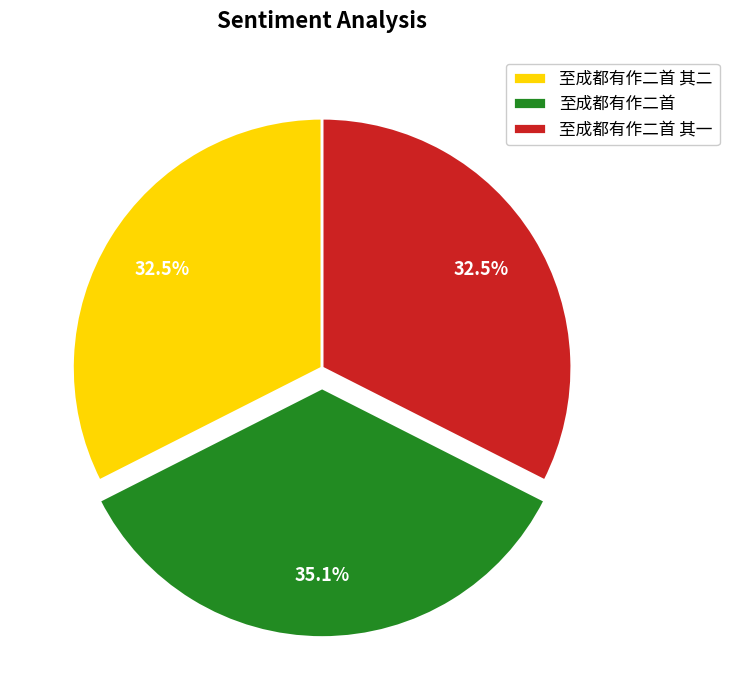

To the nearest percent, what percentage of the pie is 至成都有作二首?

35%